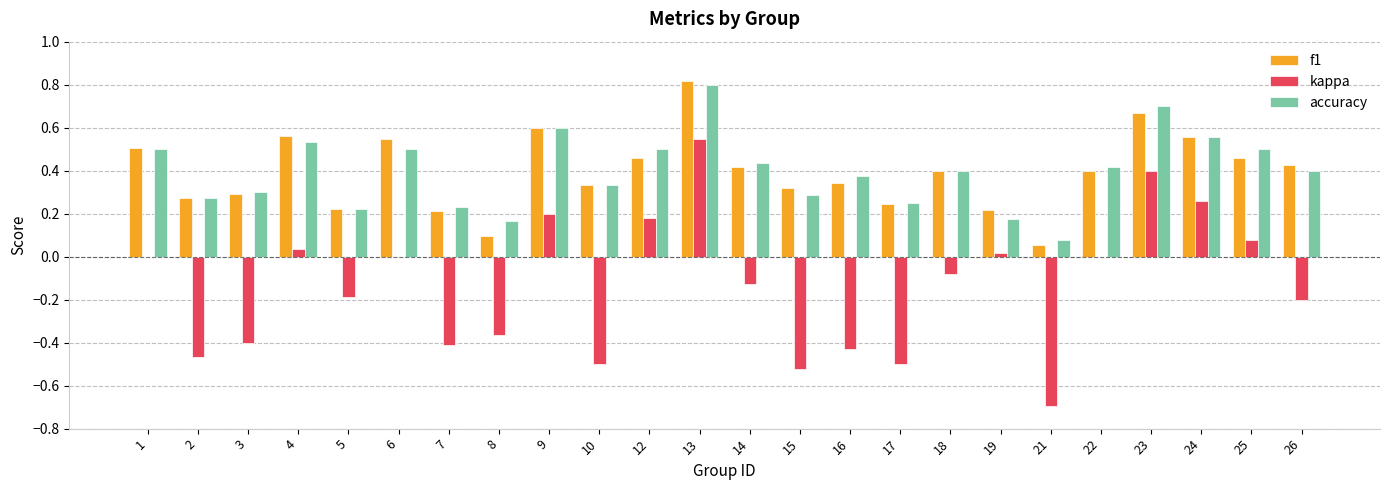

Which label corresponds to the largest value in the chart?

13